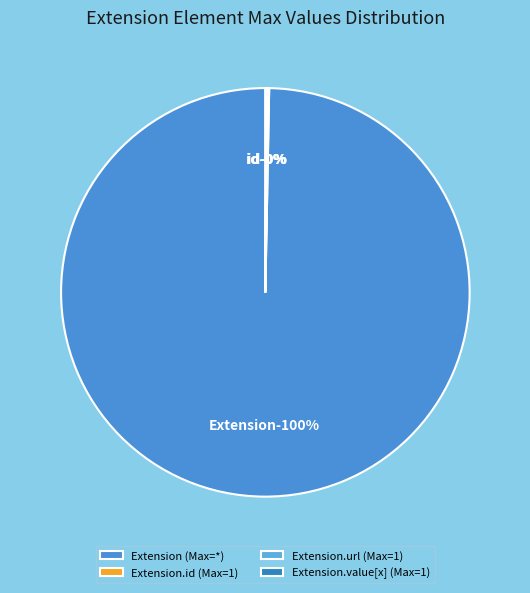

What is the change in value from Extension to Extension.value[x]?

-998